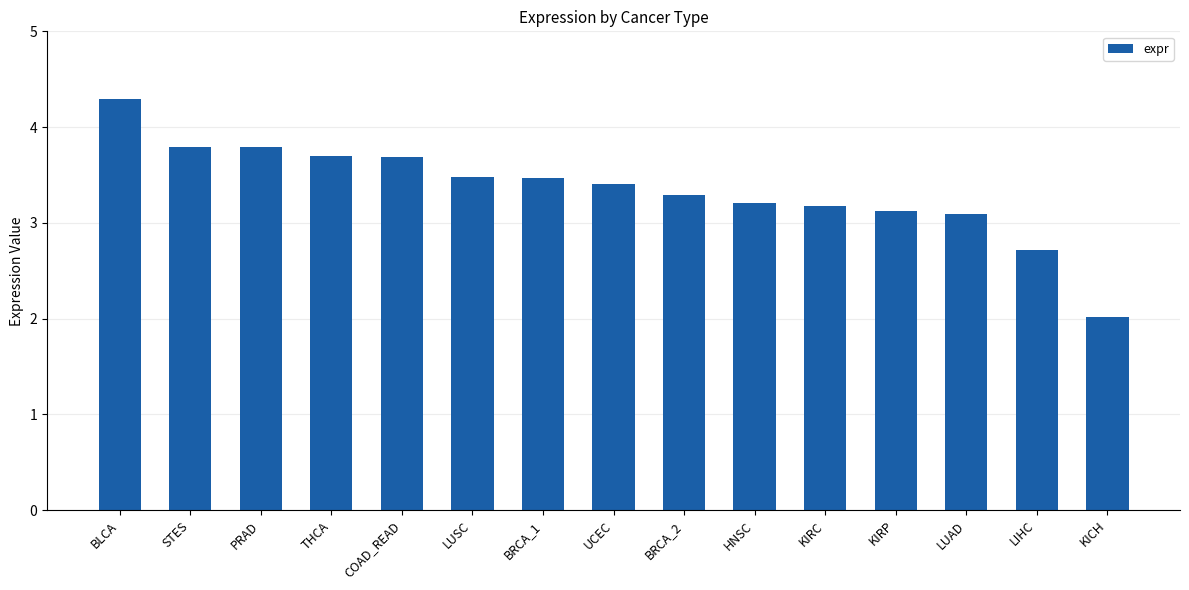

What is the difference between the values at COAD_READ and BLCA?

0.6